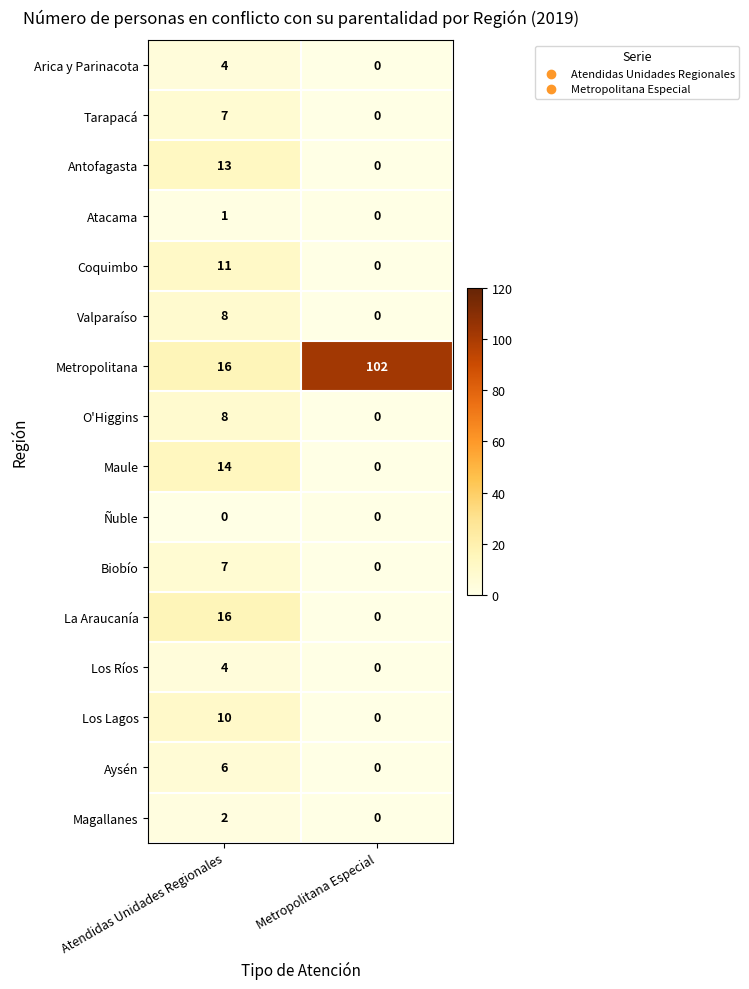

Is it true that Arica y Parinacota equals -2 at Metropolitana Especial?

False